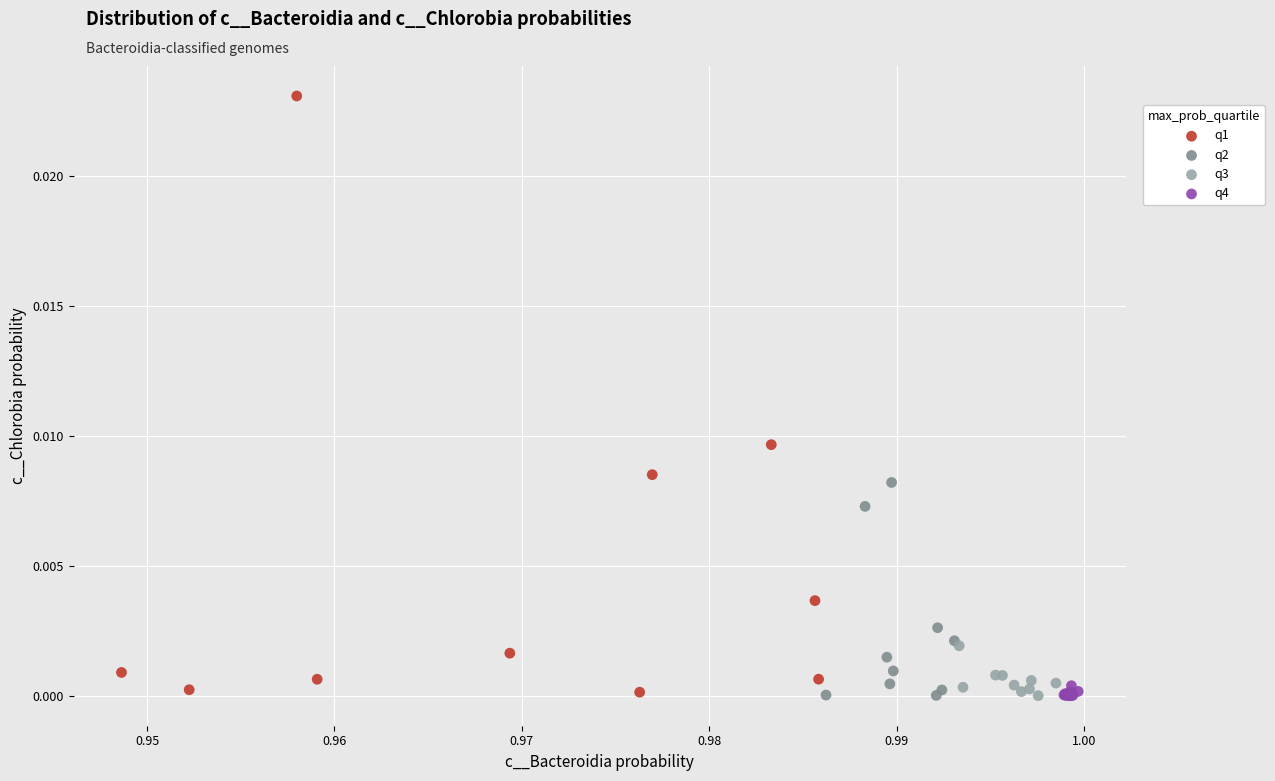

Which series has the widest spread of Y values?

q1